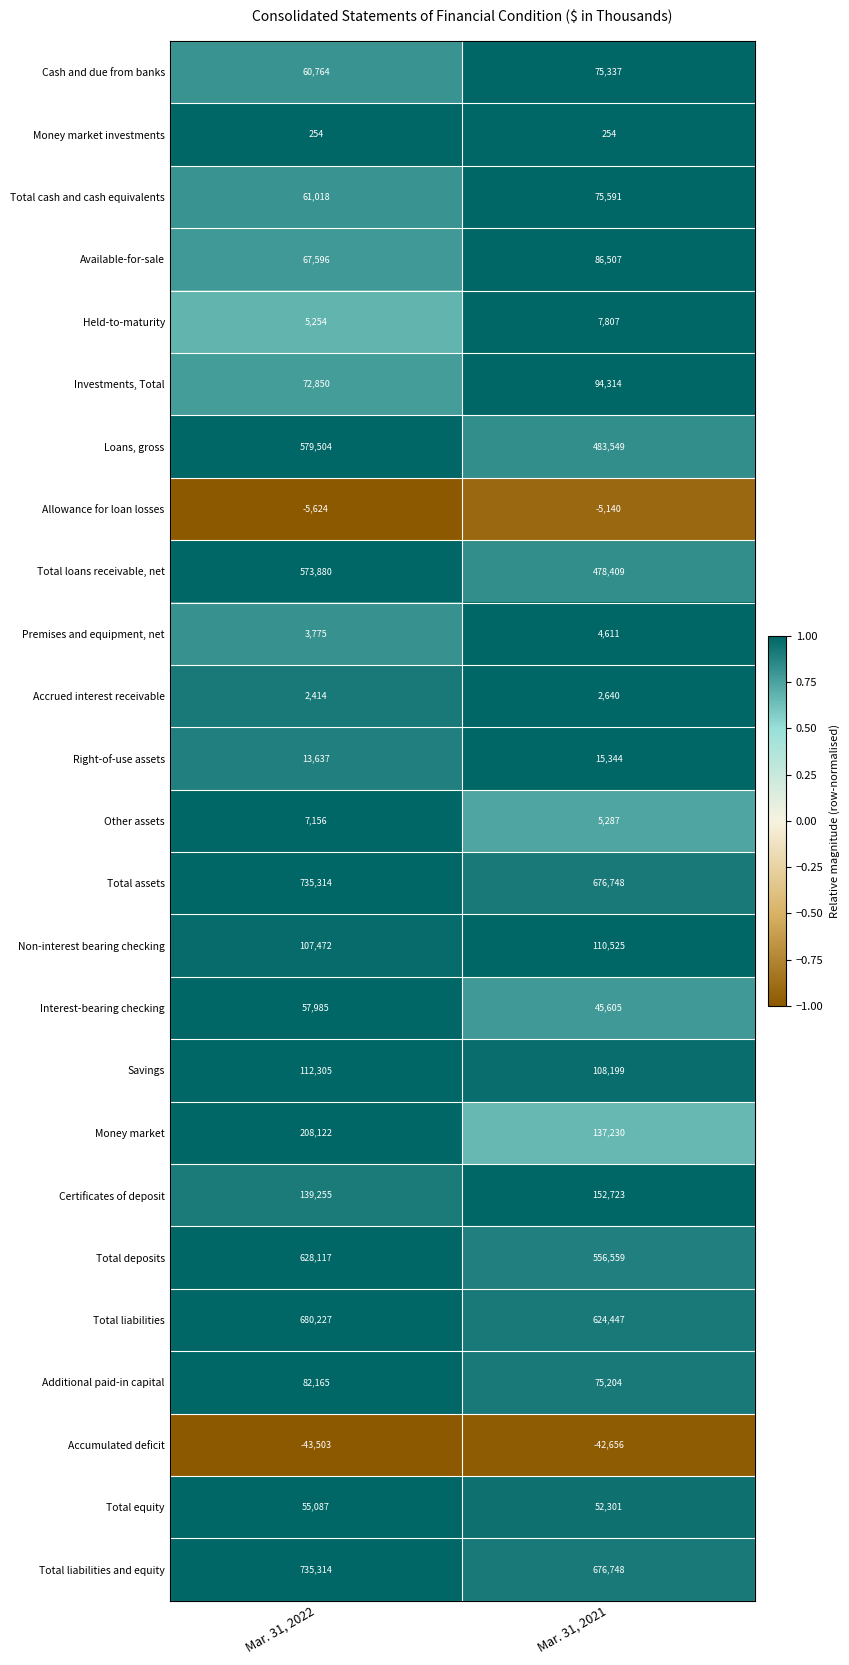

Rank the categories by Additional paid-in capital value from highest to lowest.

Mar. 31, 2022, Mar. 31, 2021